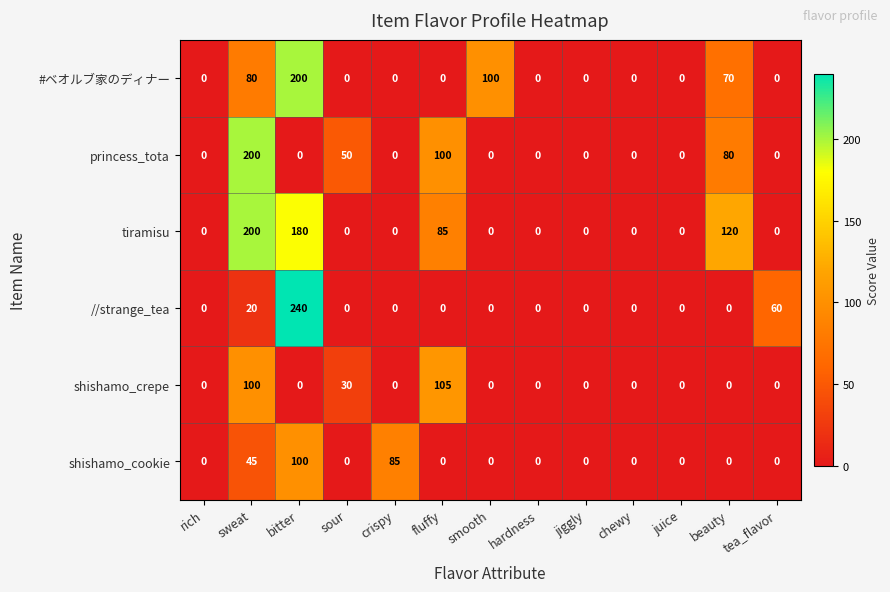

How many positive values does the #ベオルブ家のディナー series have?

4